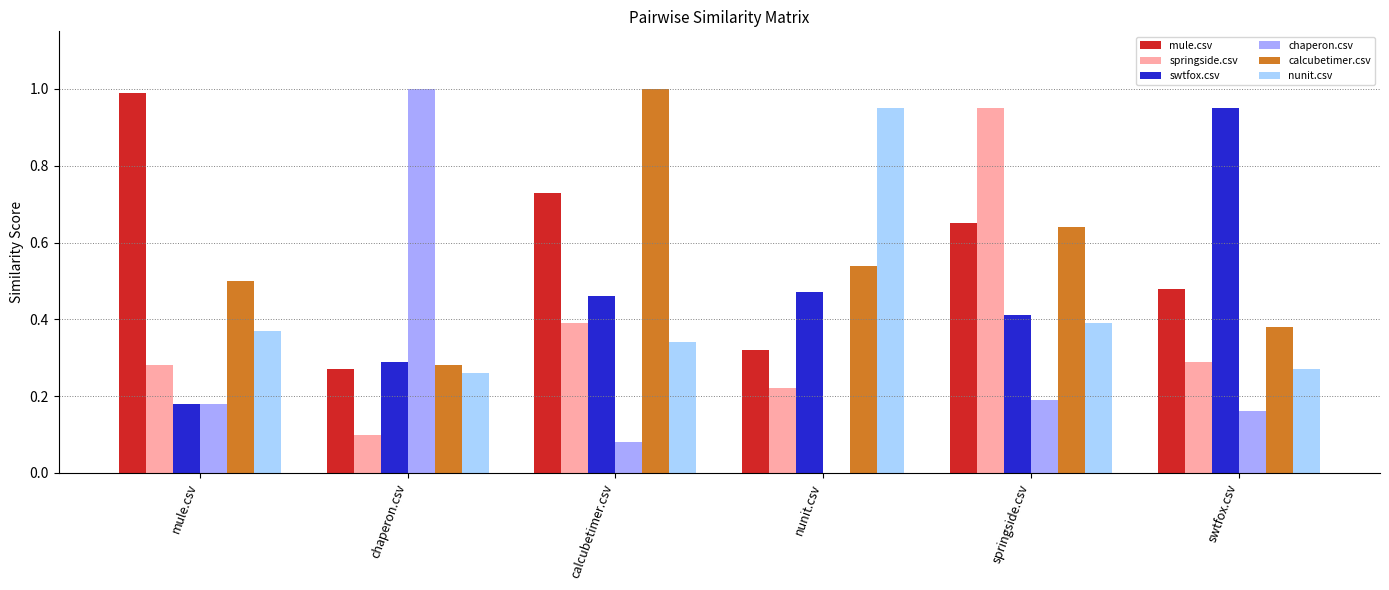

Is the value of swtfox.csv at chaperon.csv greater than the value of calcubetimer.csv at mule.csv?

No